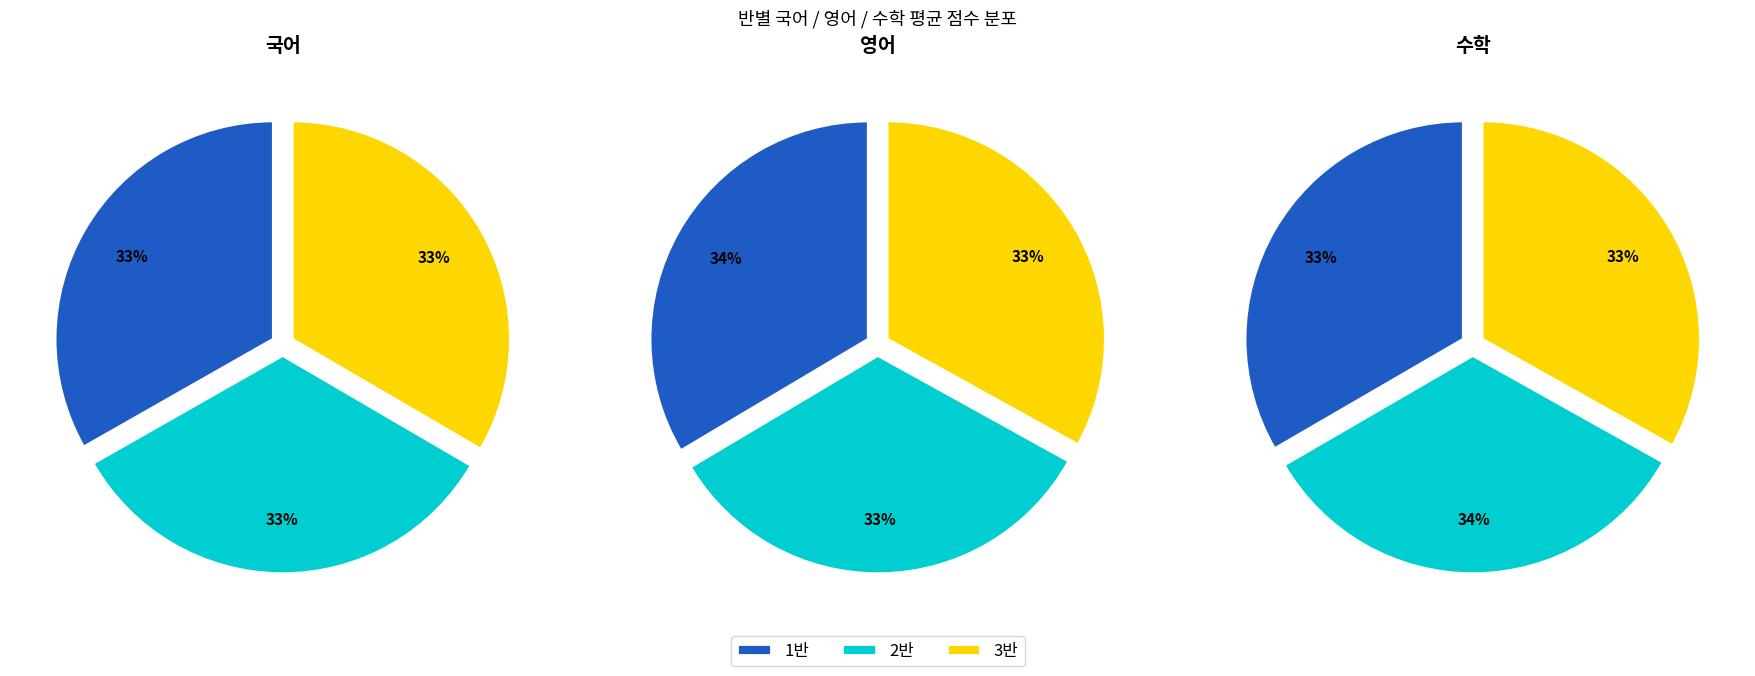

Is there a majority slice in this chart?

No